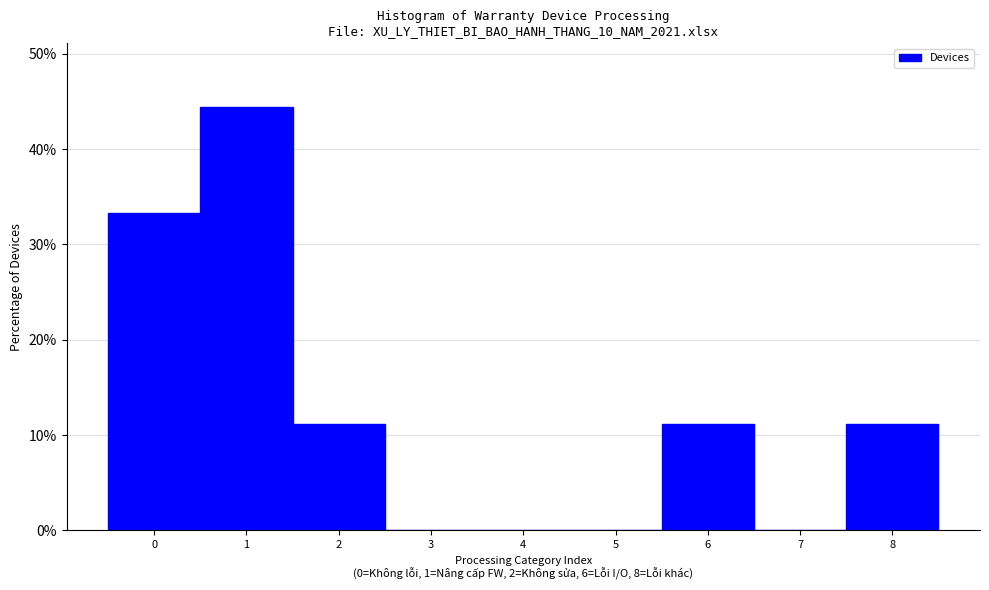

What is the height of the bar covering 0.5 to 1.5 on the x-axis? The values are not printed on the chart, so give them approximately, as read against the axis.

44